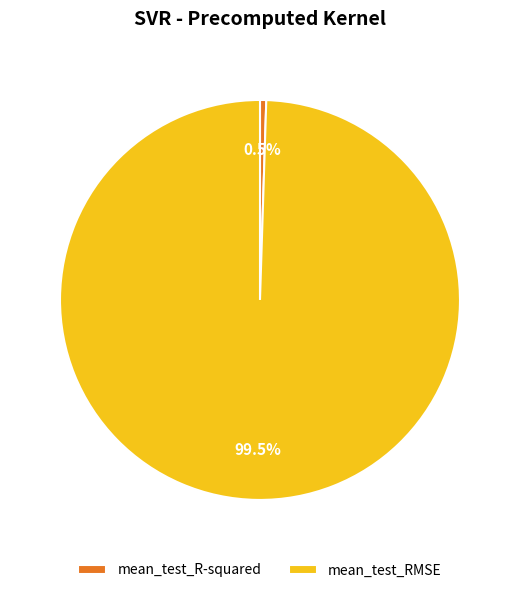

True or false: mean_test_R-squared accounts for 13% of the total.

False